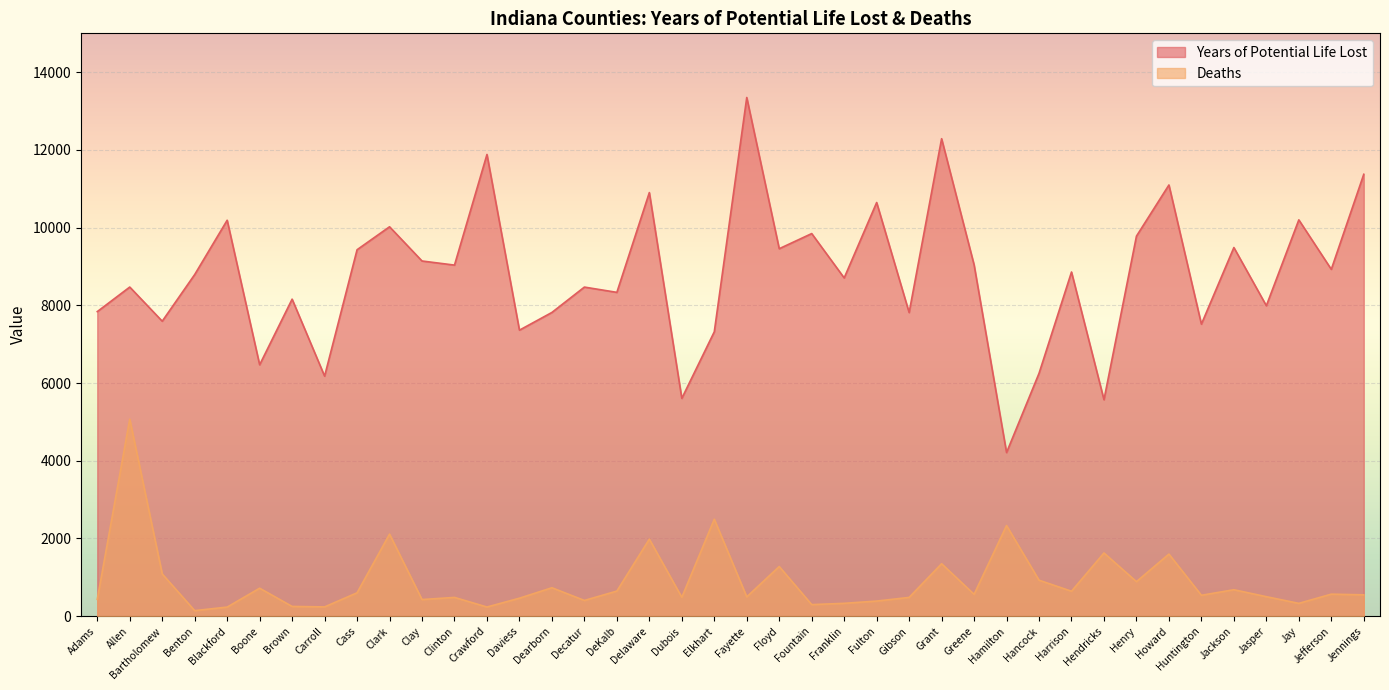

What is the value of the Deaths point at the 17th from the left?

646.0